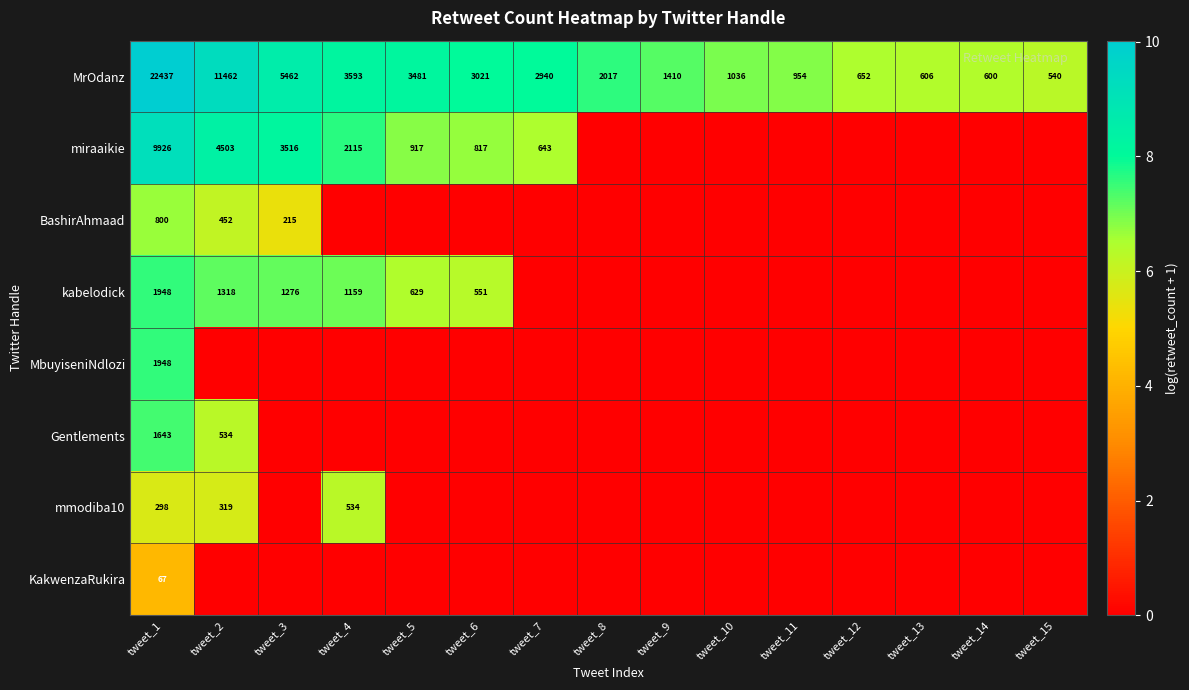

What is the sum of the MrOdanz values at tweet_8 and tweet_7?

4957